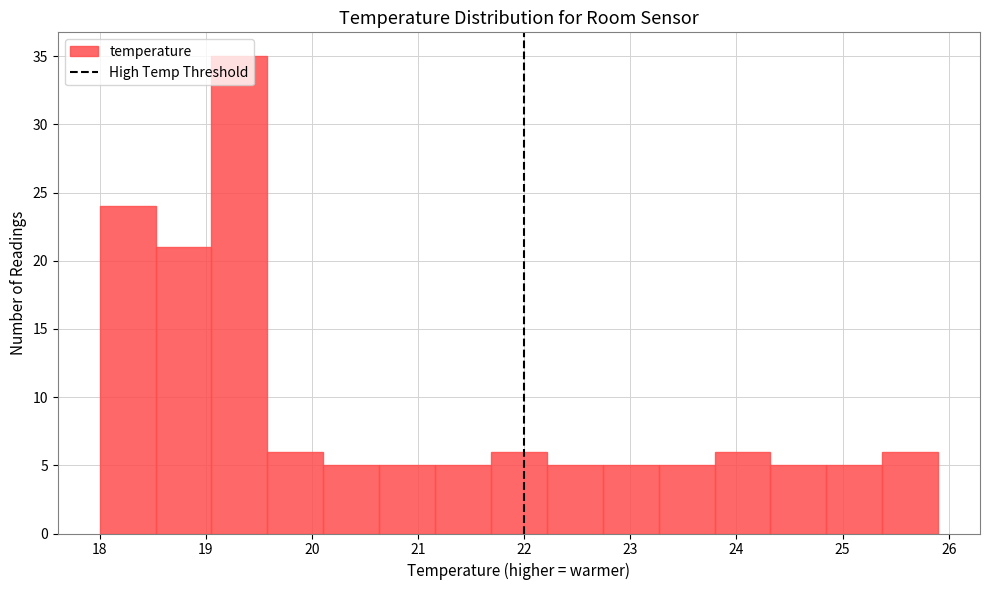

Reading left to right, transcribe this chart: for each bar, give the range it covers on the x-axis and its height. Neither the bar edges nor the heights are printed on the chart, so give them approximately, as read against the axes.

18.0 to 18.5: 24
18.5 to 19.1: 21
19.1 to 19.6: 35
19.6 to 20.1: 6
20.1 to 20.6: 5
20.6 to 21.2: 5
21.2 to 21.7: 5
21.7 to 22.2: 6
22.2 to 22.7: 5
22.7 to 23.3: 5
23.3 to 23.8: 5
23.8 to 24.3: 6
24.3 to 24.8: 5
24.8 to 25.4: 5
25.4 to 25.9: 6